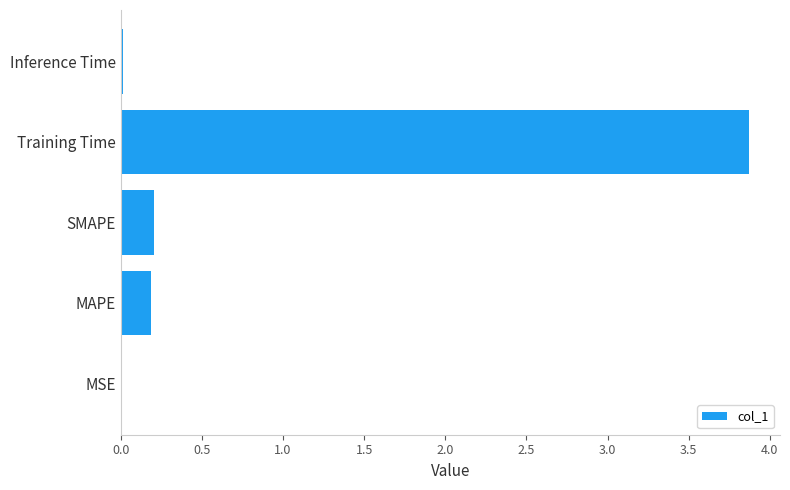

What is the maximum value shown in the chart?

3.9